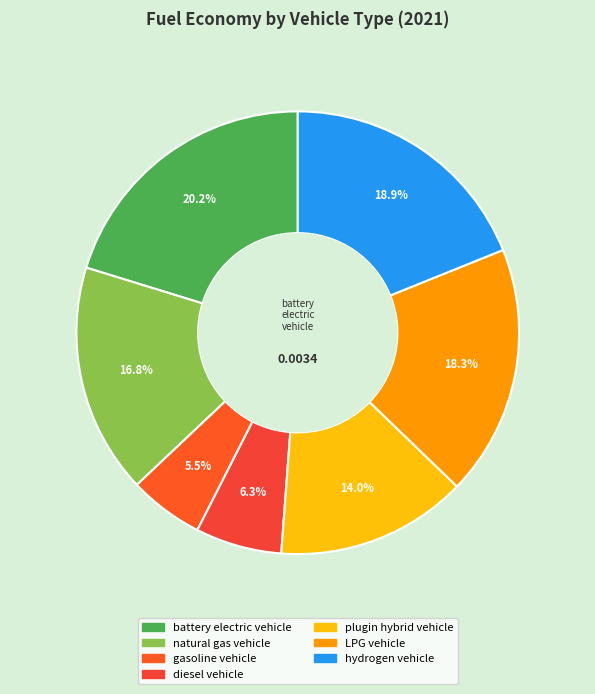

How many segments does this pie chart have?

7